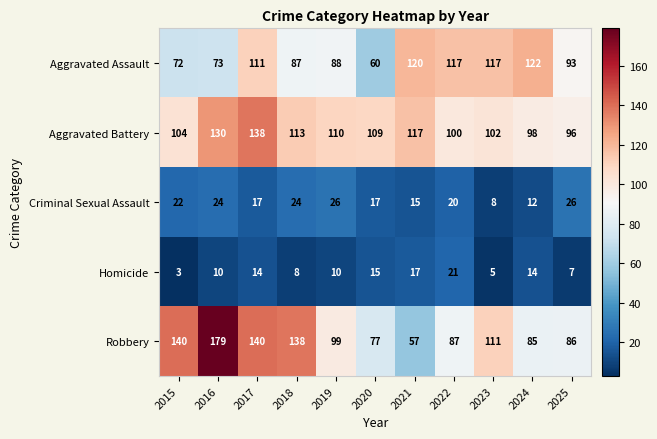

How many series are shown in this chart?

5